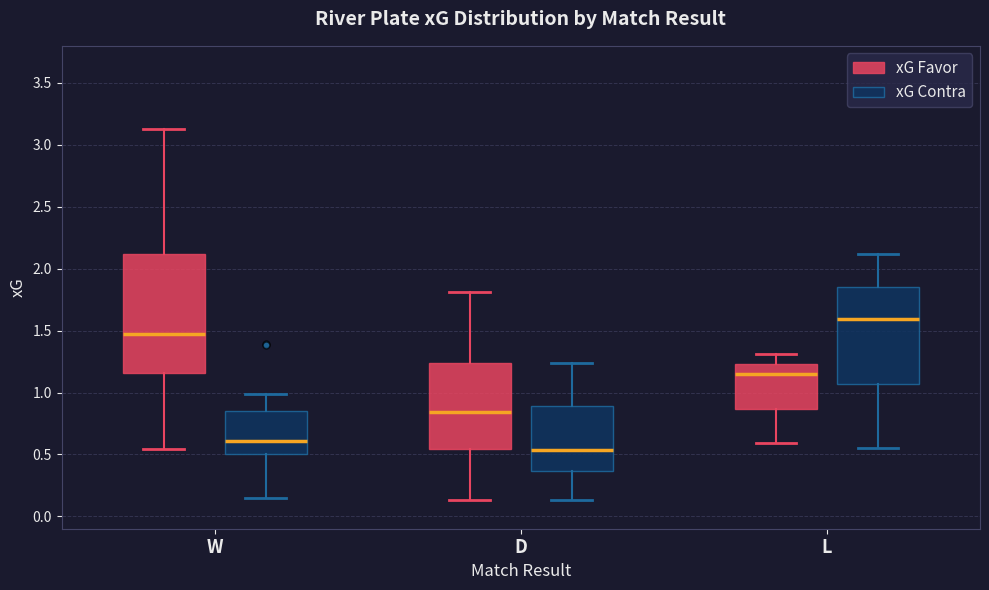

Which box is the tallest, from its lower edge to its upper edge?

W (xG Favor)